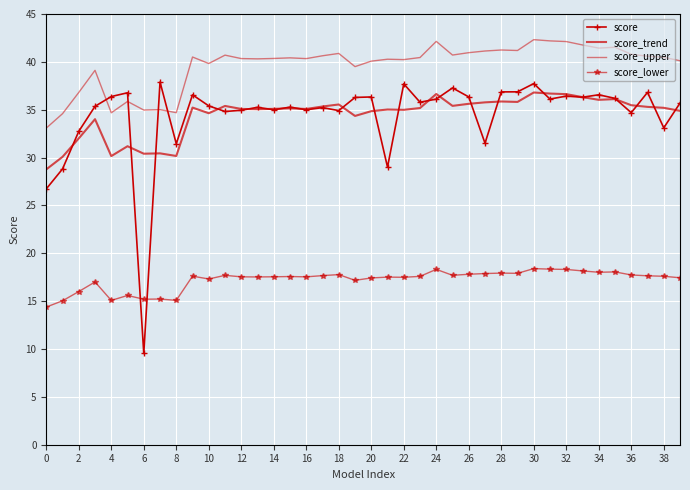

Where is score_lower nearest to the value 16?

2